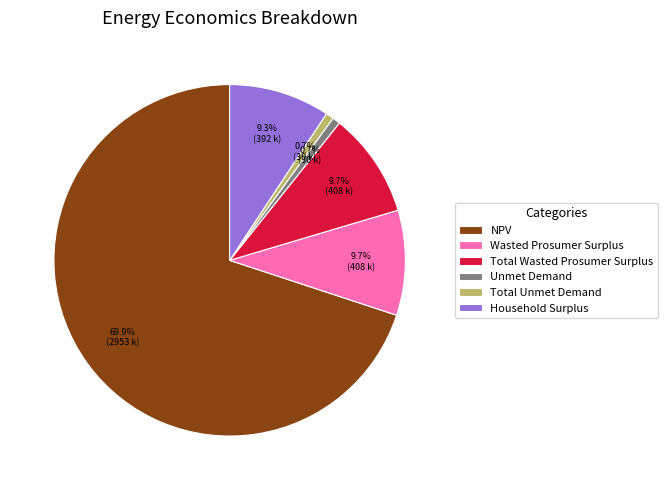

How many segments does this pie chart have?

6